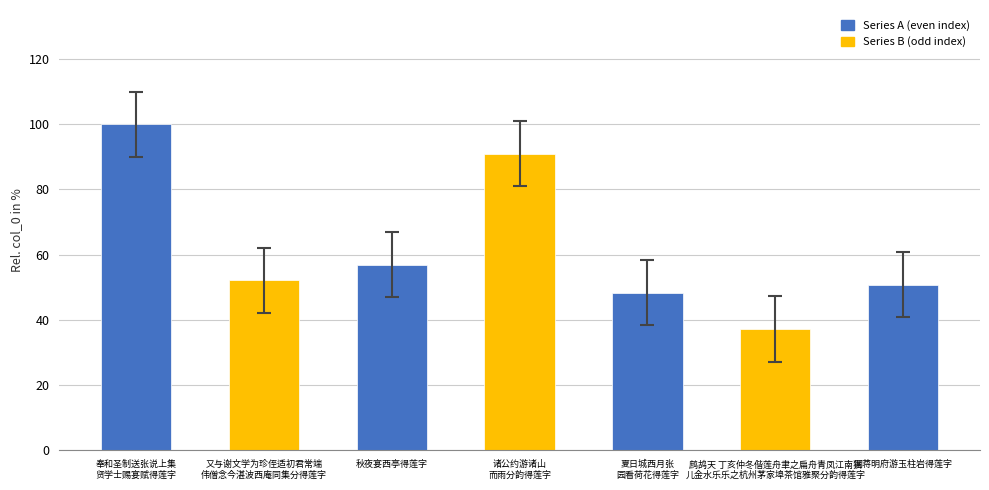

The chart shows a value of 52.1 at 又与谢文学为珍侄适初君常端
伟僧念今湛波西庵同集分得莲字. True or false?

True